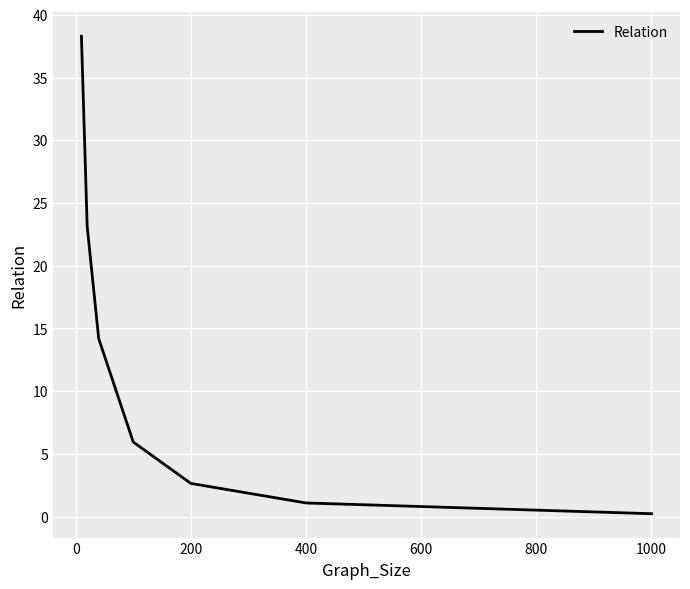

What is the sum of all values?

85.6